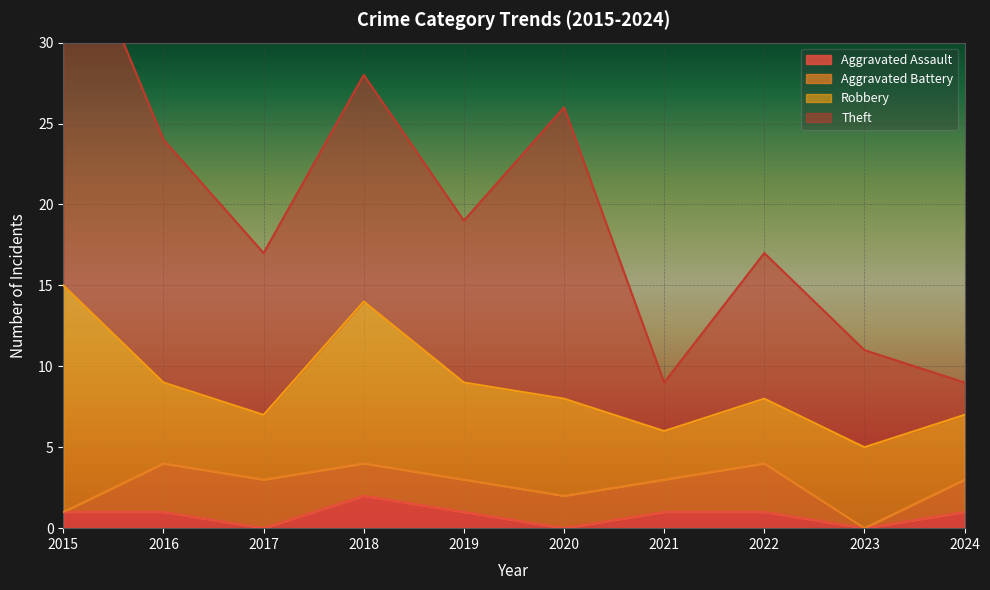

What is the difference between the second highest and minimum values in the Aggravated Assault series?

1